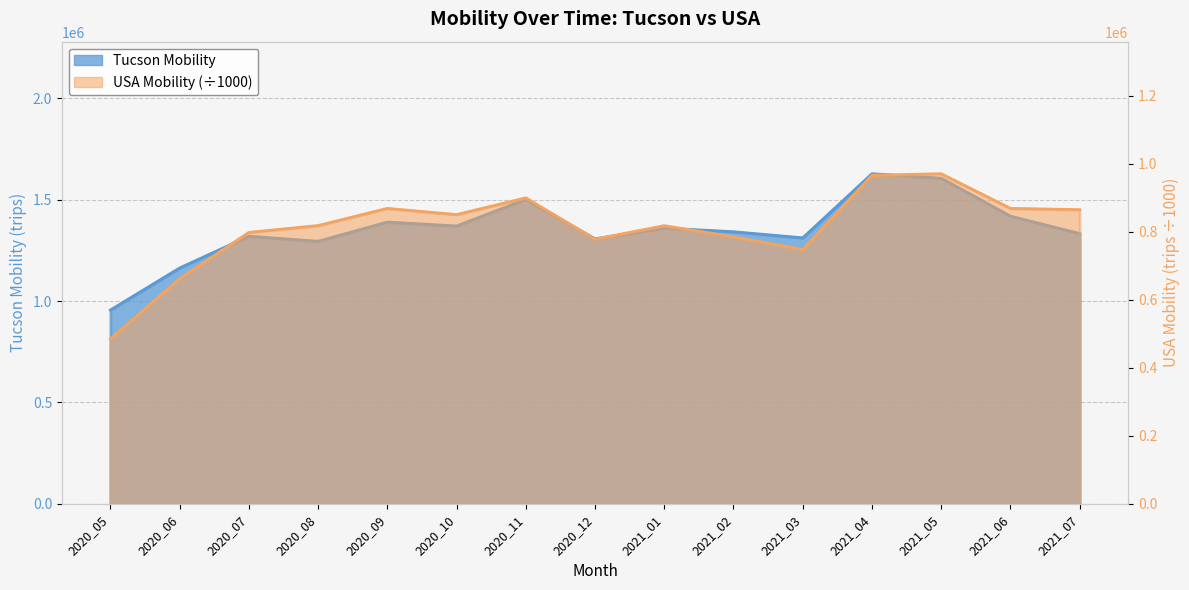

Does the chart display data point markers on the line(s)?

No